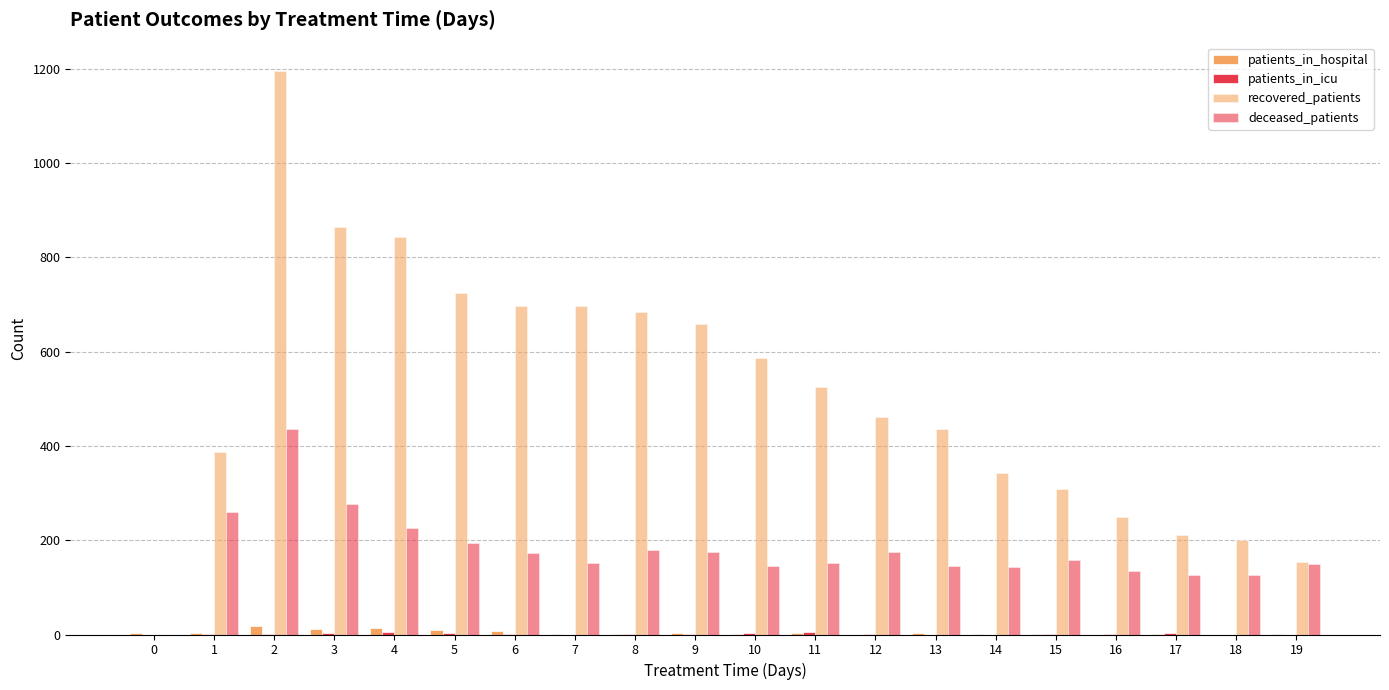

Are the bars grouped side by side (vs. stacked)?

Yes